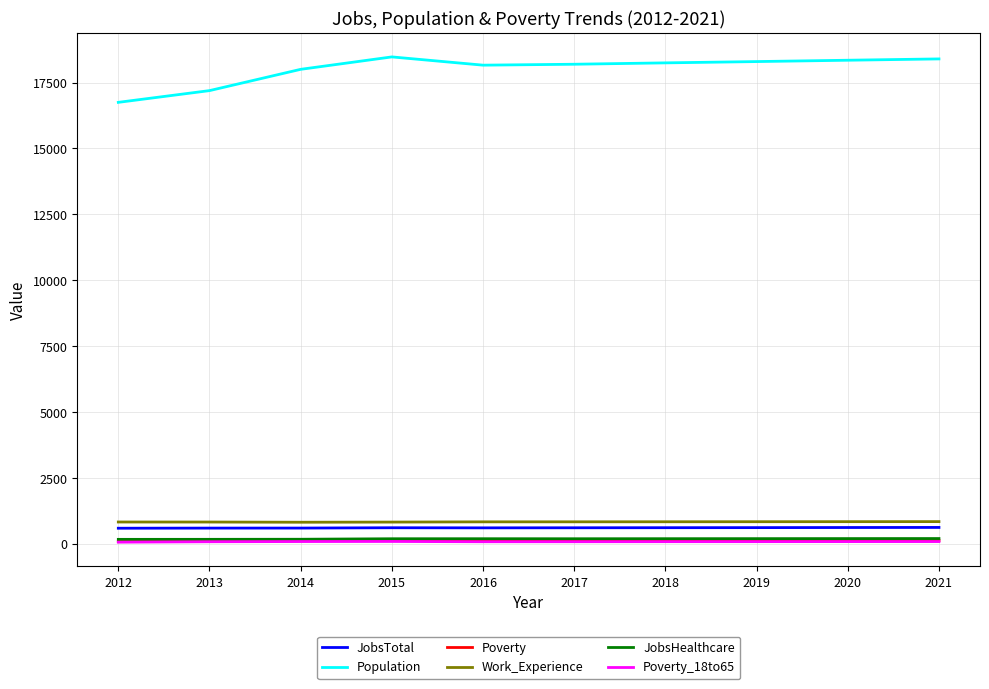

How many categories are shown in the chart?

10